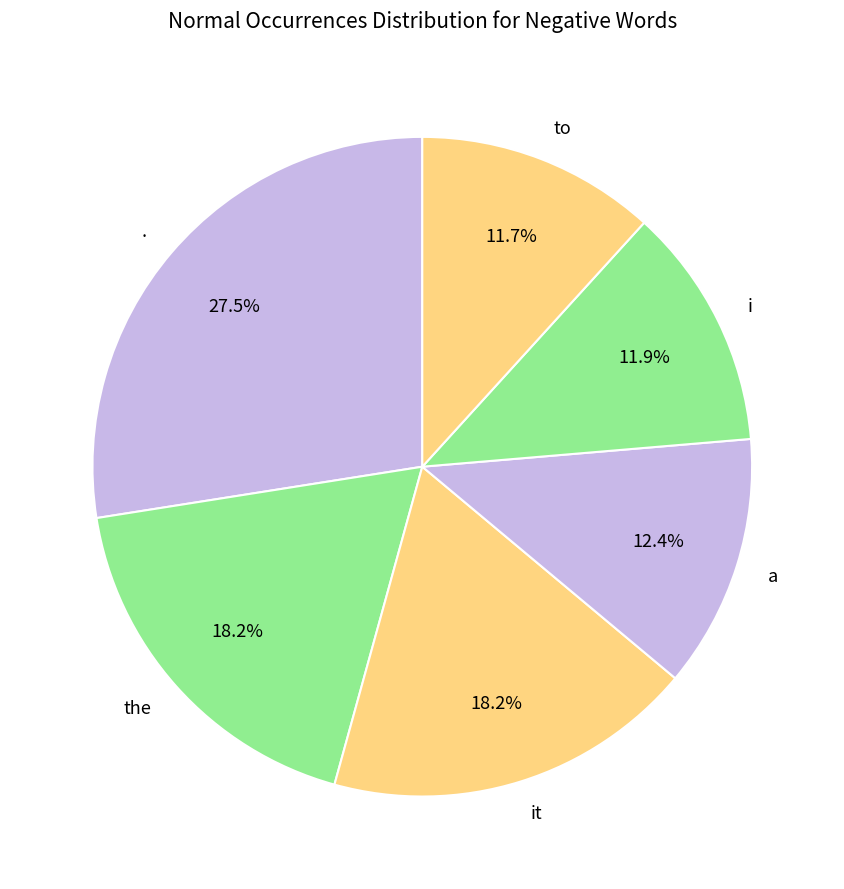

Between a and ., which is larger?

.